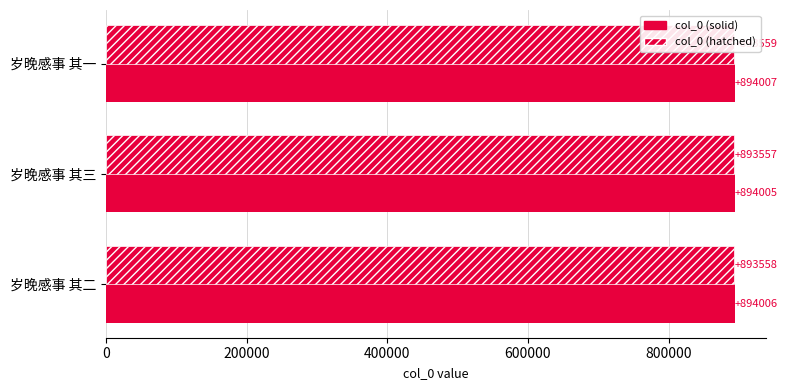

How many data points in col_0 (solid) are less than 894006?

1